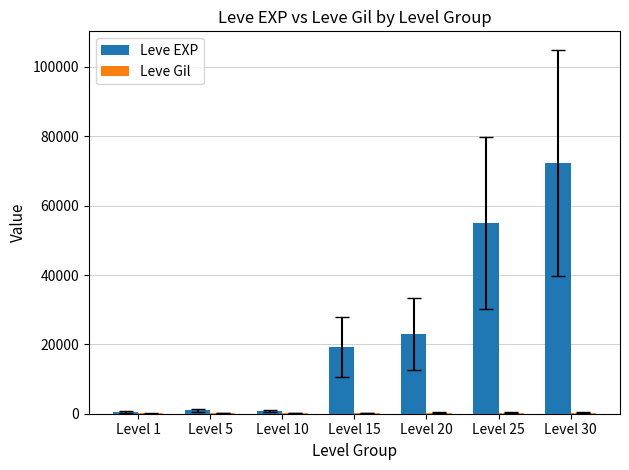

What is the highest value of the Leve EXP series?

72430